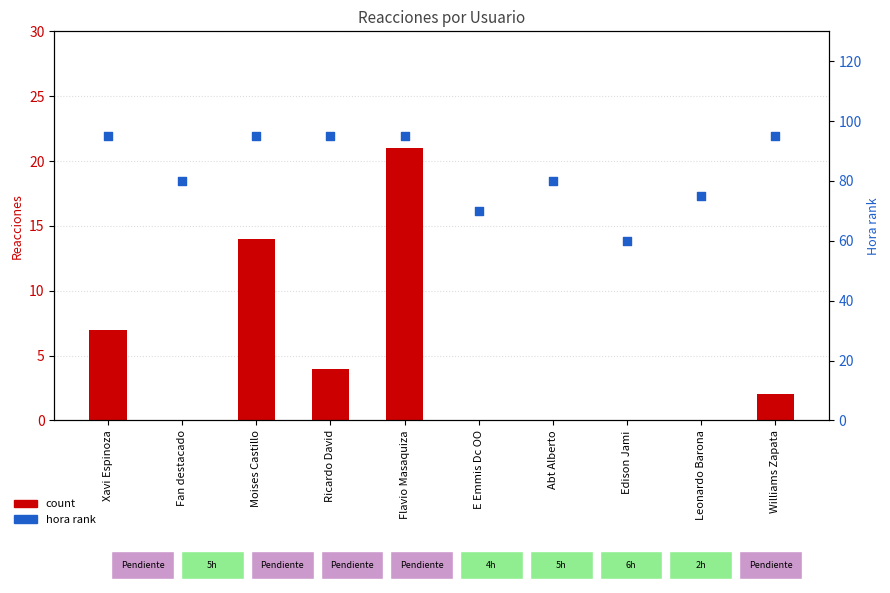

At how many categories does at least one series exceed 78?

7